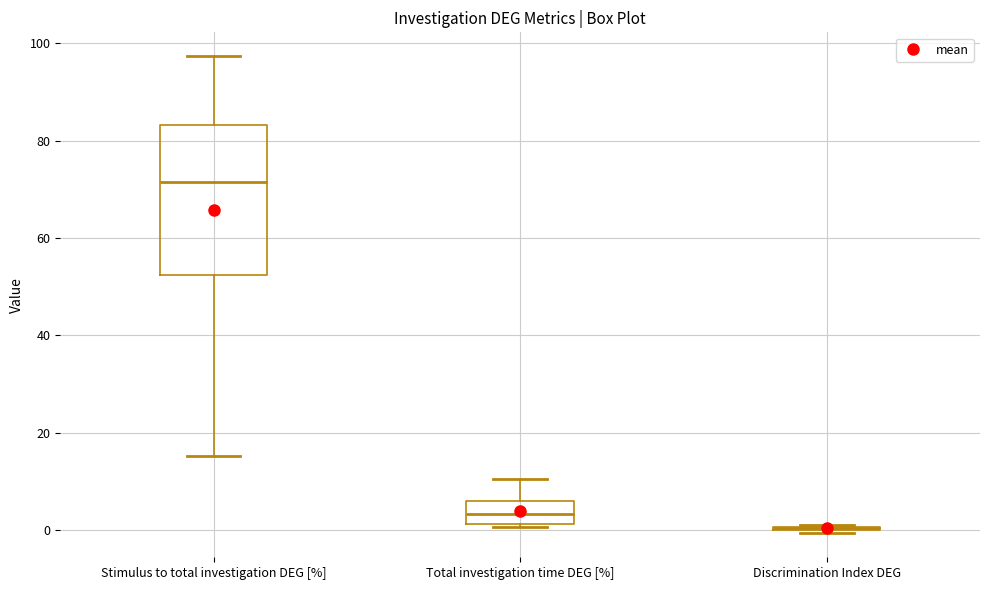

Which box is the tallest, from its lower edge to its upper edge?

Stimulus to total investigation DEG [%]